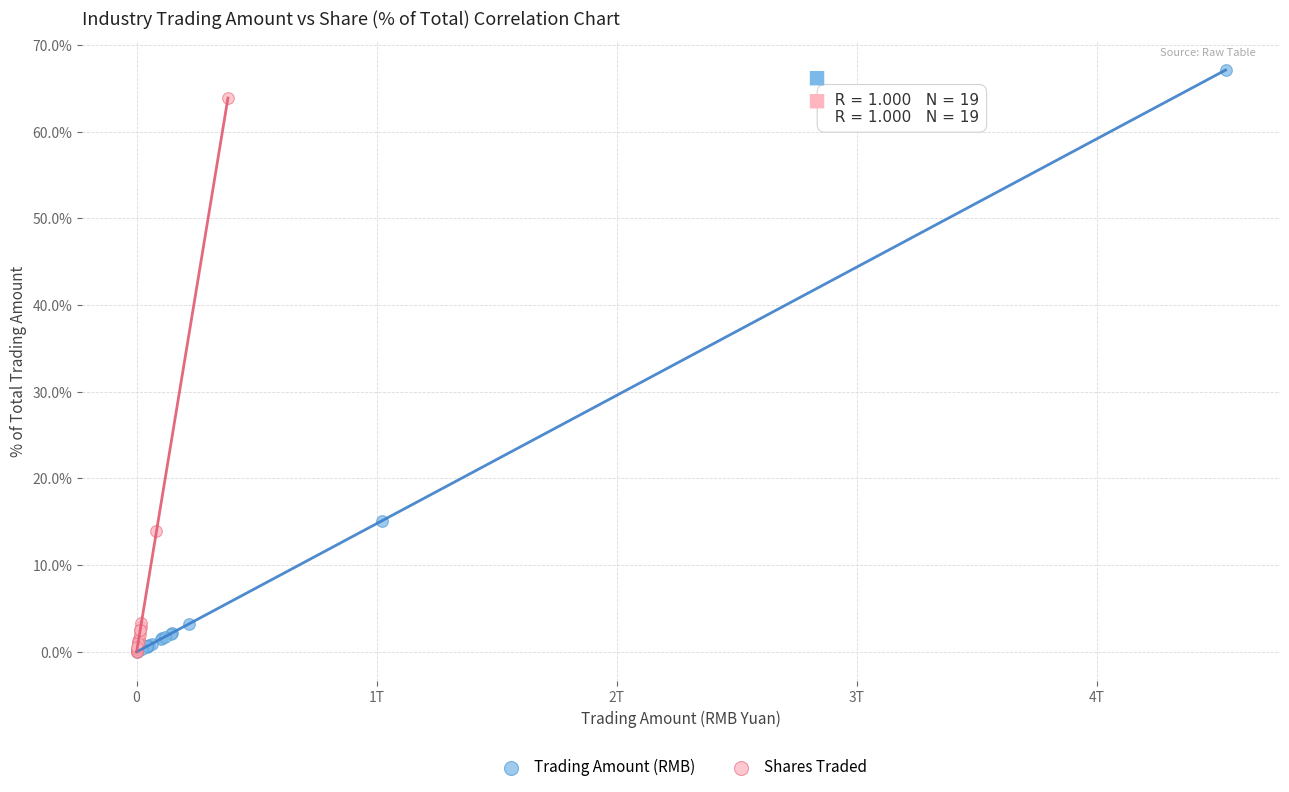

Which series has the widest spread of Y values?

Trading Amount (RMB)